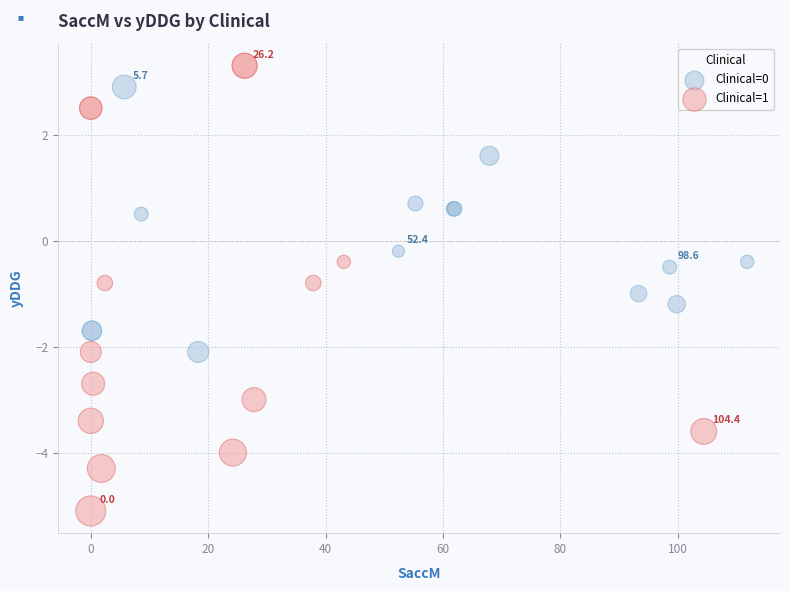

Which series contains the highest Y value?

Clinical=1